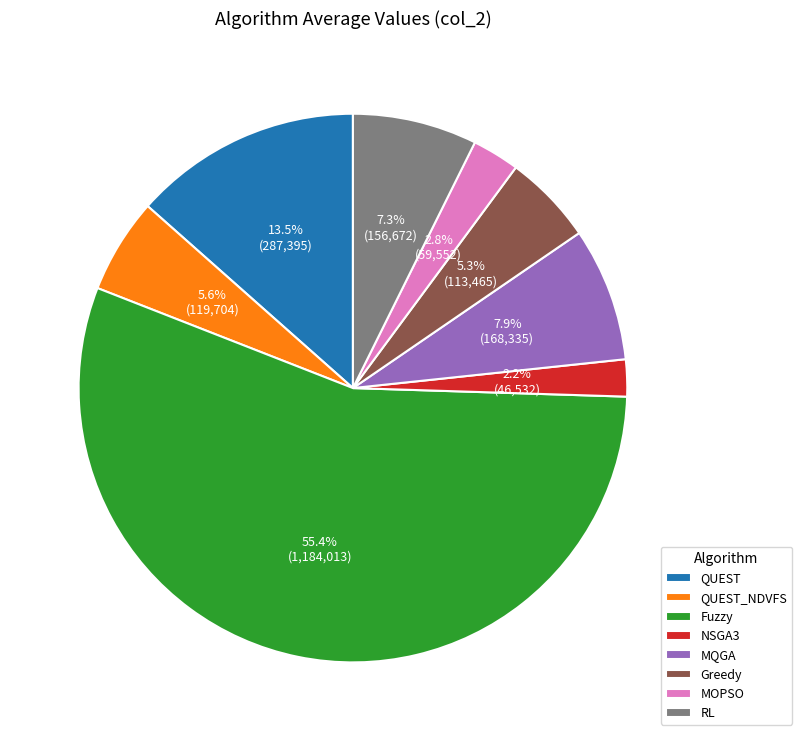

Is it true that RL is 1% of the pie?

False